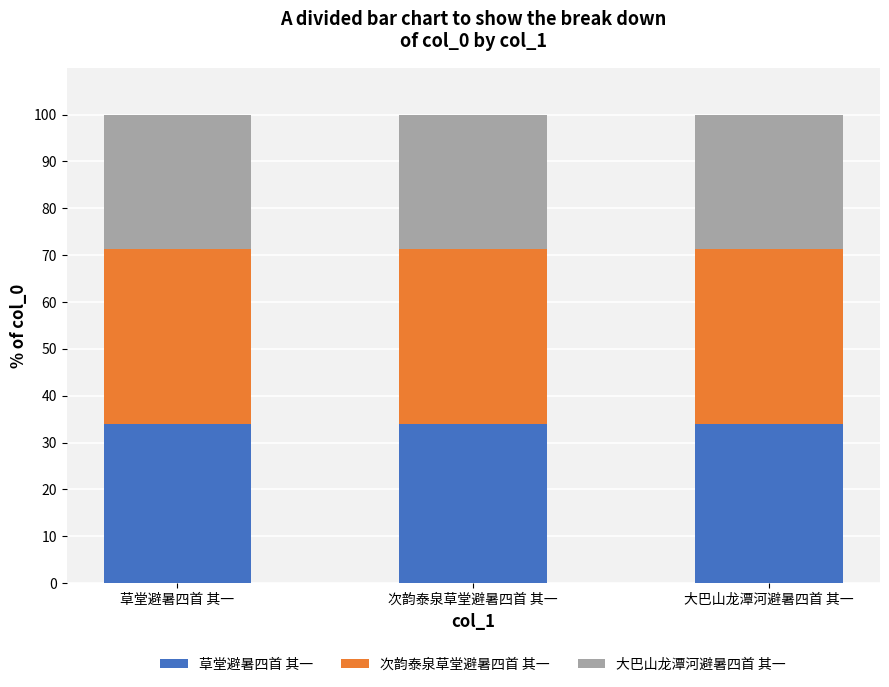

What is the total value across all series at 次韵泰泉草堂避暑四首 其一?

100.0